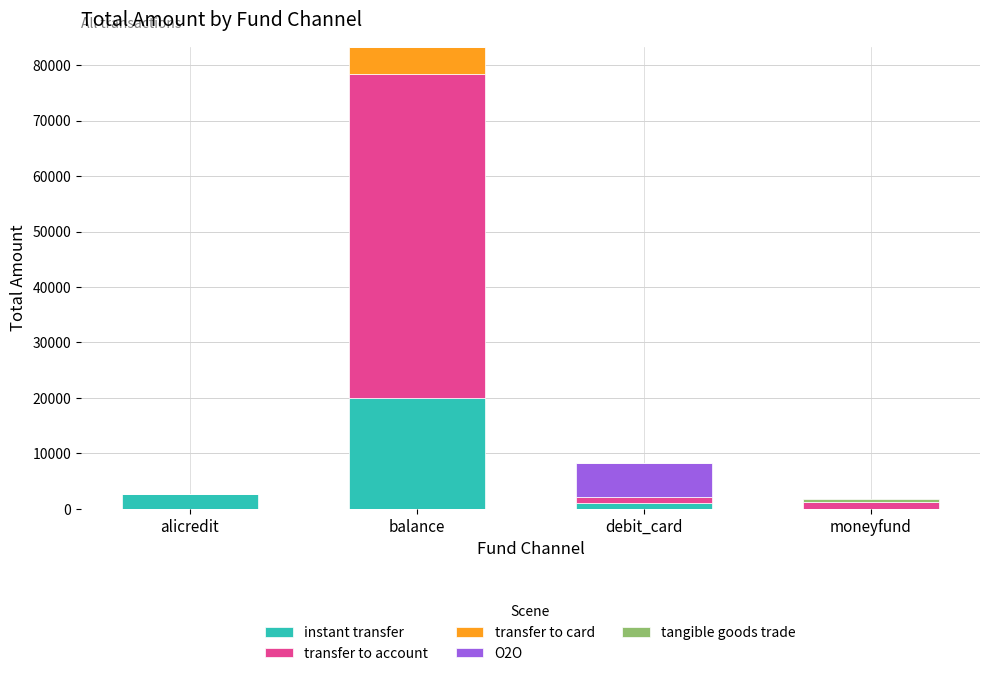

The instant transfer series shows 2600 at alicredit. True or false?

True